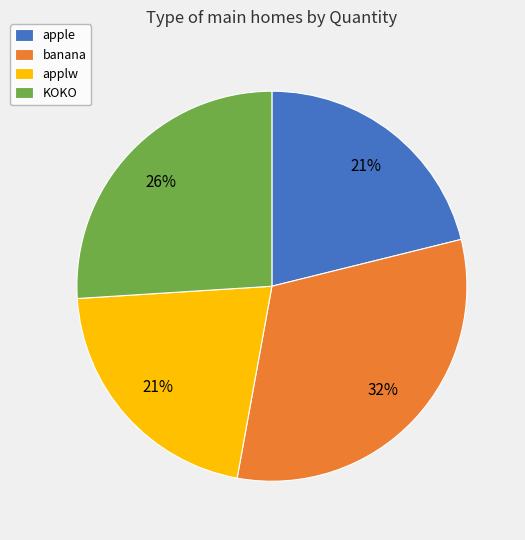

Which slice is the largest?

banana